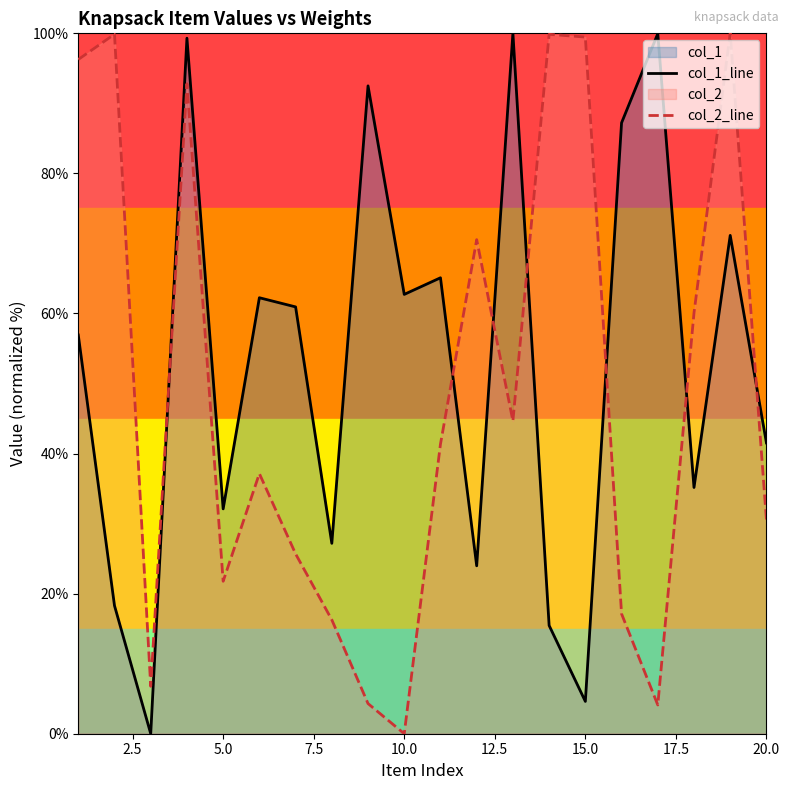

Which series has the largest total across all categories?

col_1_line